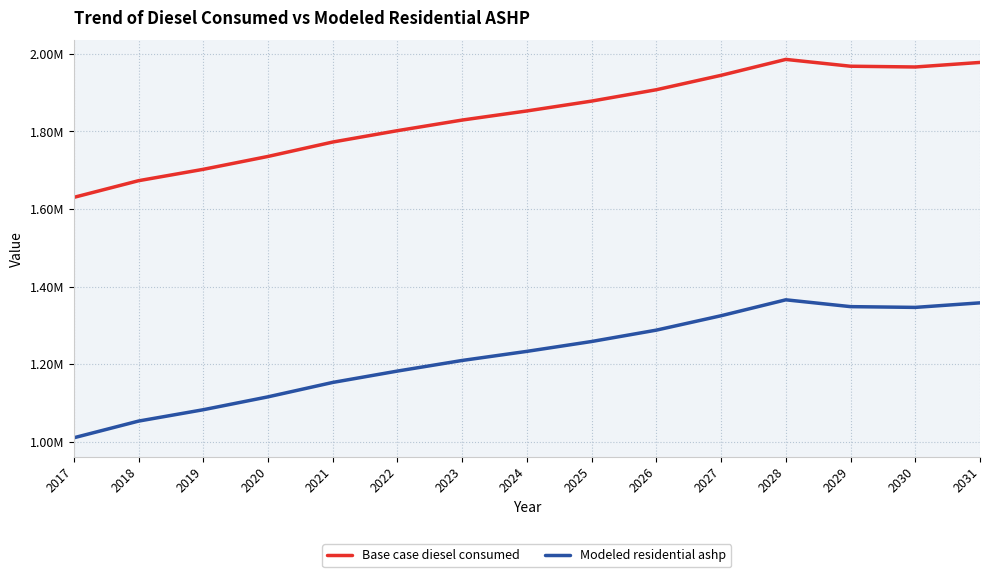

What is the approximate value of Base case diesel consumed at 2026?

1907355.5